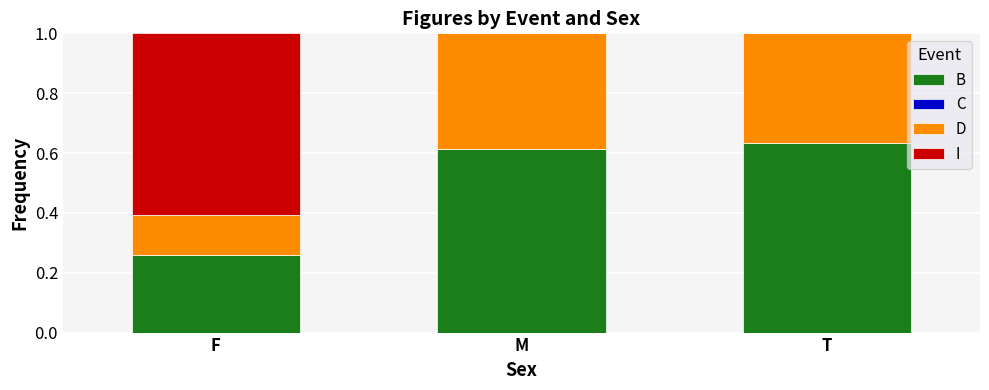

What is the sum of the B values at T and M?

1.2